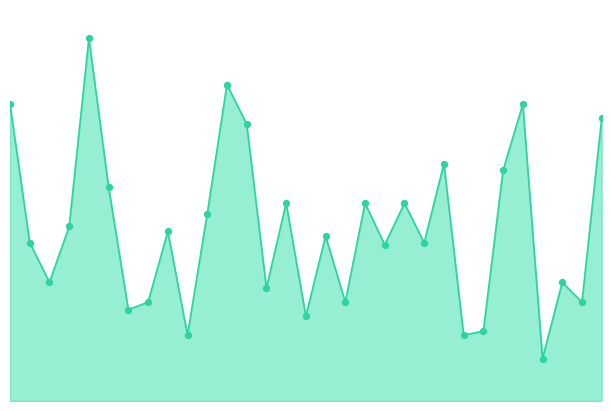

Does the chart have visible grid lines?

No